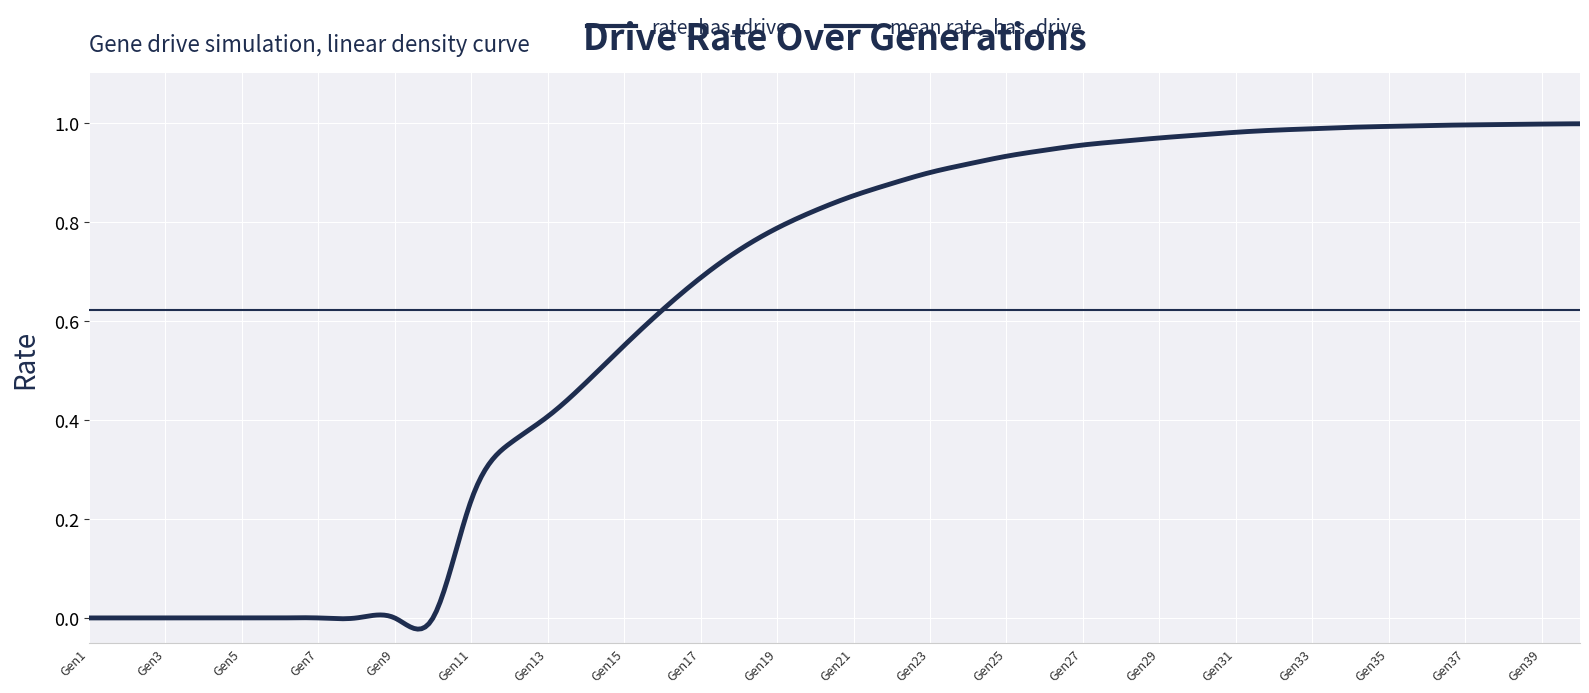

The chart shows a value of 0.0 at 9. True or false?

True